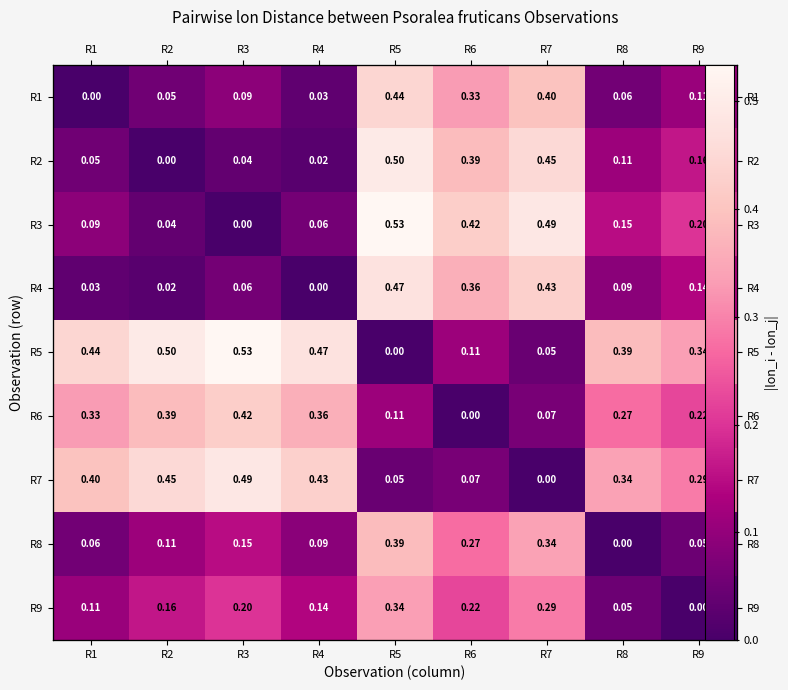

Which category has the lowest value across all series?

R1